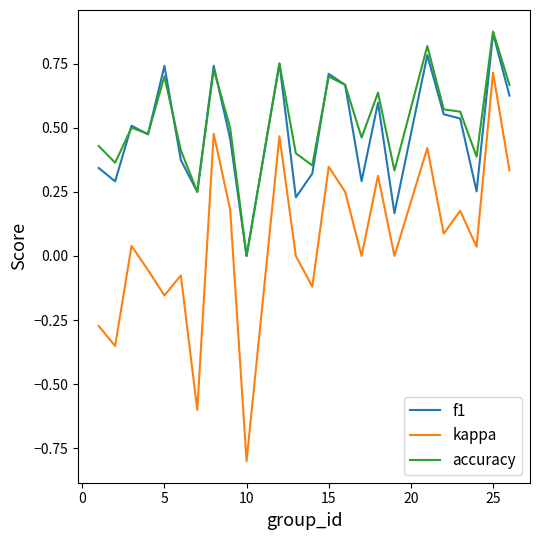

How many accuracy values are between 0 and 1?

24